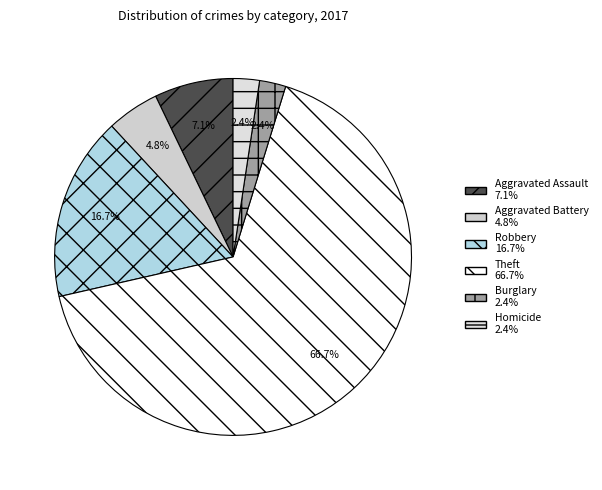

What is the largest slice in the pie chart?

Theft